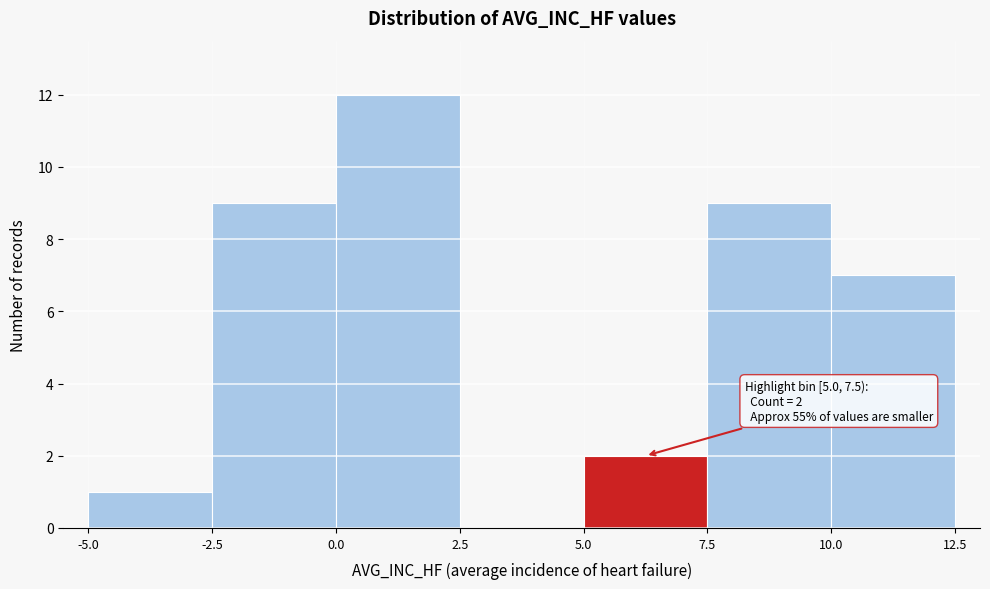

Over which range of the x-axis is the bar tallest?

0.0 to 2.5